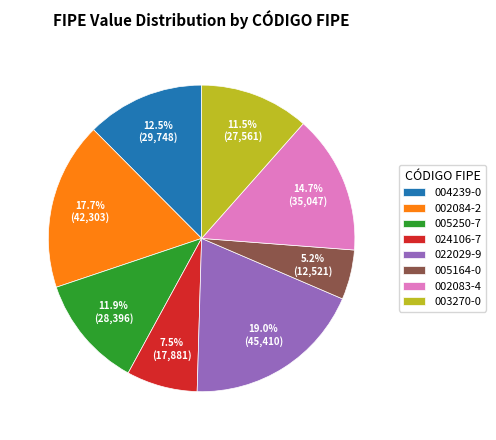

Which has a higher value, 003270-0 or 002083-4?

002083-4